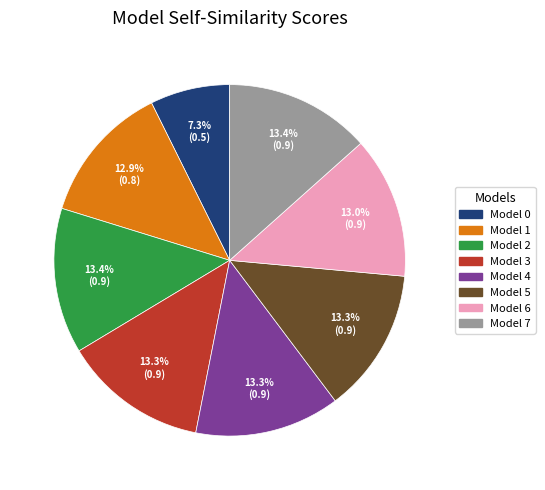

How many segments does this pie chart have?

8